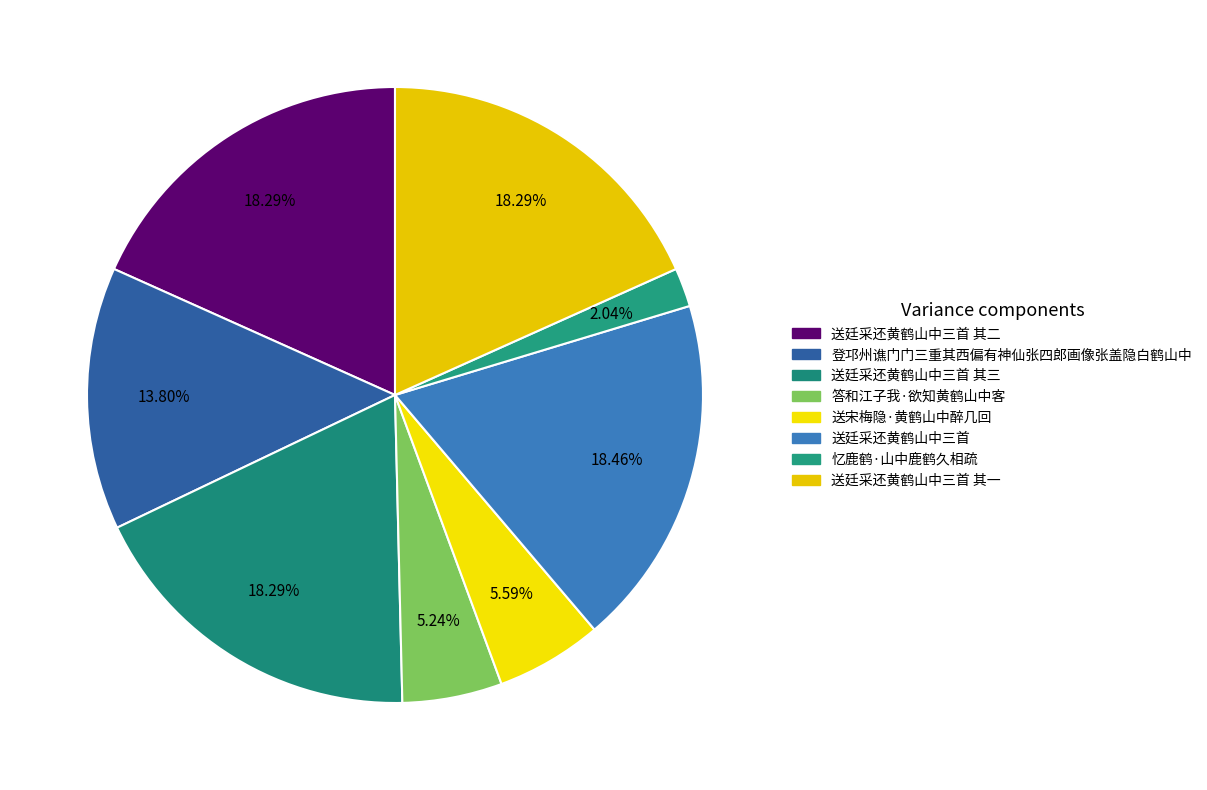

To the nearest percent, what is the combined percentage of 答和江子我·欲知黄鹤山中客 and 送宋梅隐·黄鹤山中醉几回?

11%